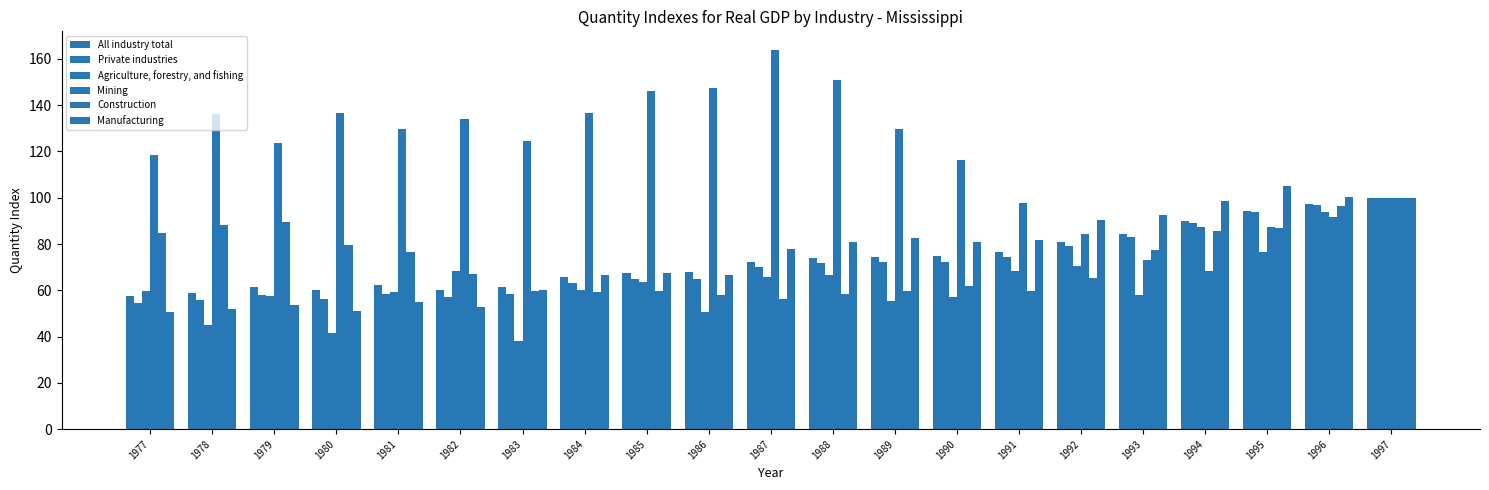

The value of Mining at 1994 is 33.7. True or false?

False